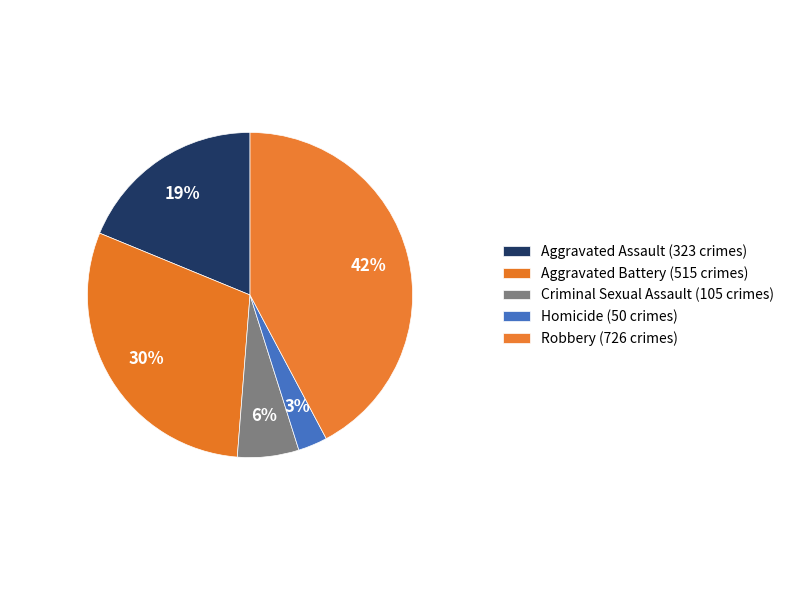

What percentage is the Aggravated Assault slice, to the nearest percent?

19%